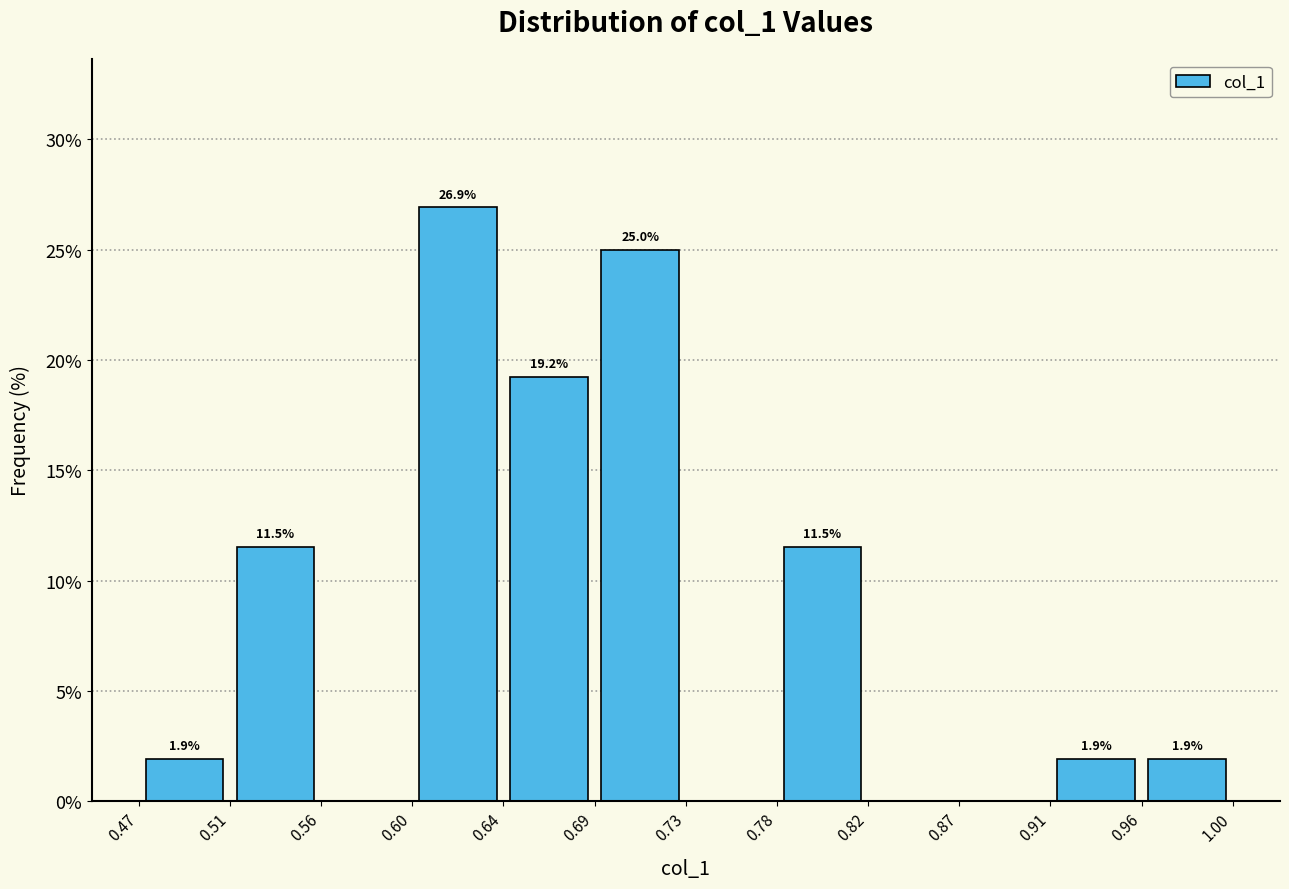

Which range on the x-axis has the tallest bar?

0.60 to 0.64